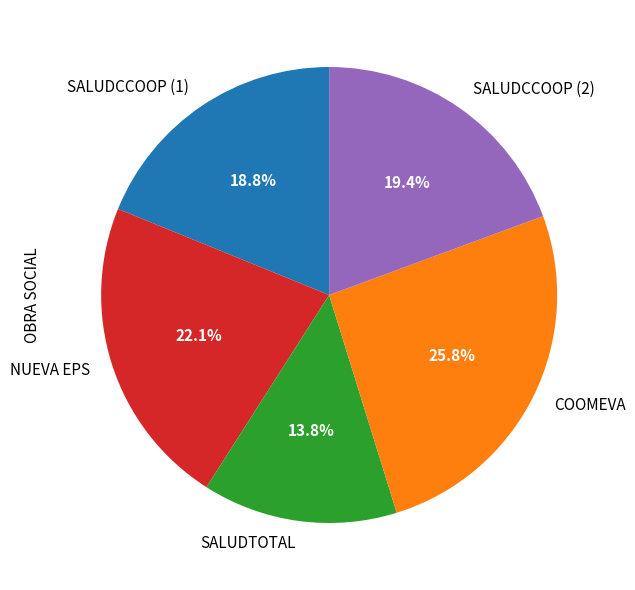

Is there any slice that represents more than half of the pie?

No